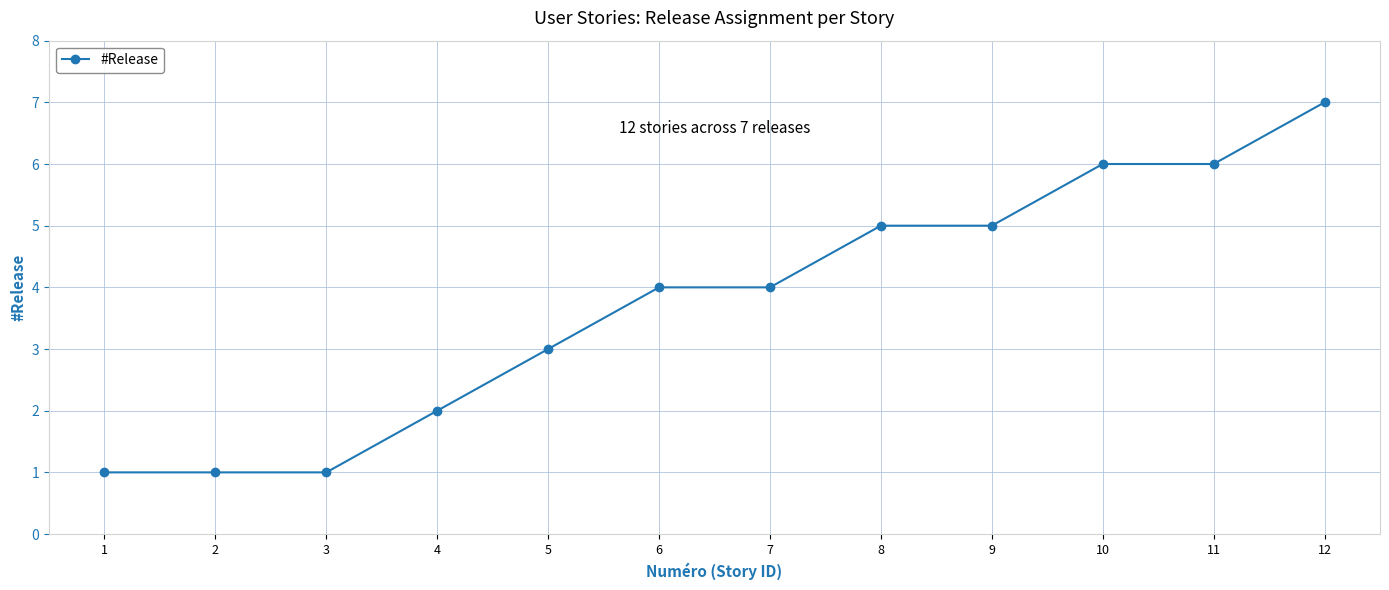

What is the difference between the second highest and second lowest values?

5